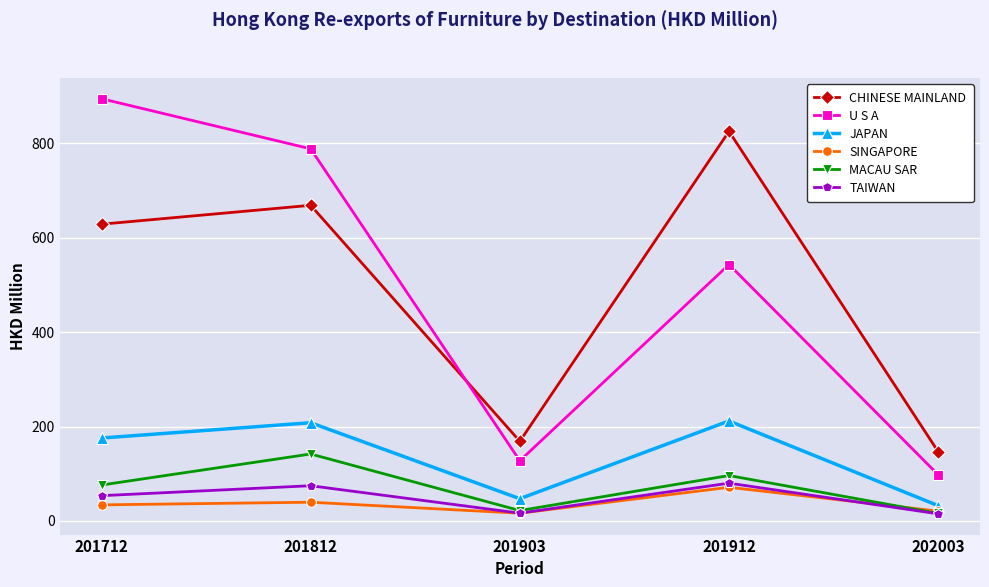

Does the chart display data point markers on the line(s)?

Yes